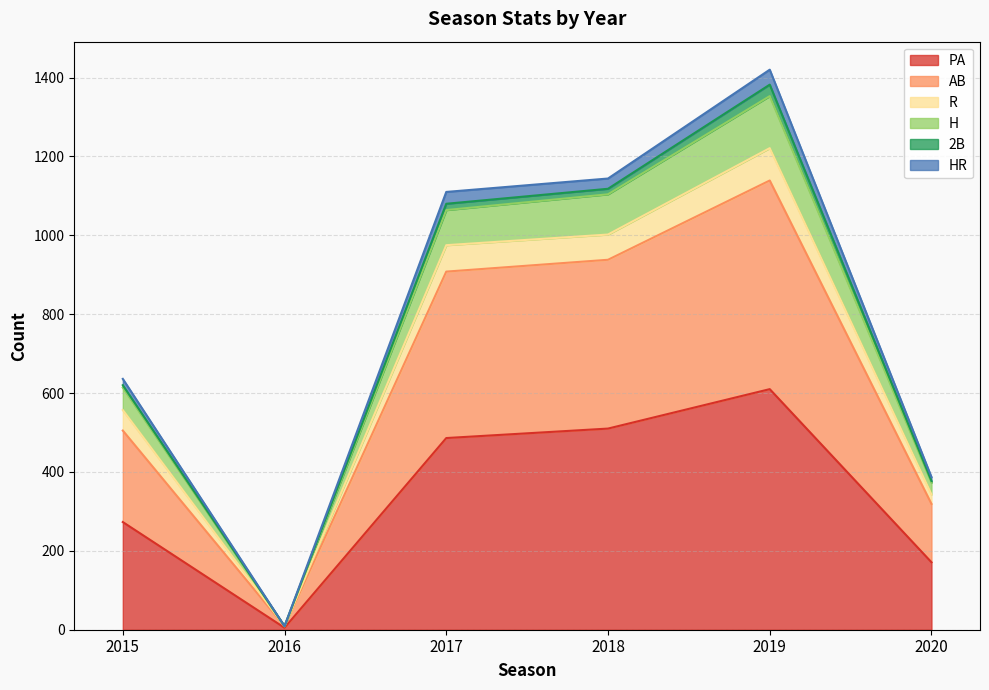

What is the value of the PA point at the 4th from the left?

510